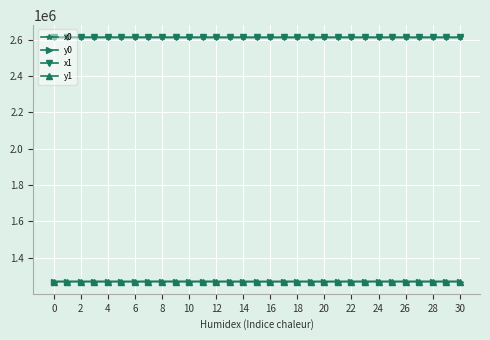

How many data points does each series have?

31